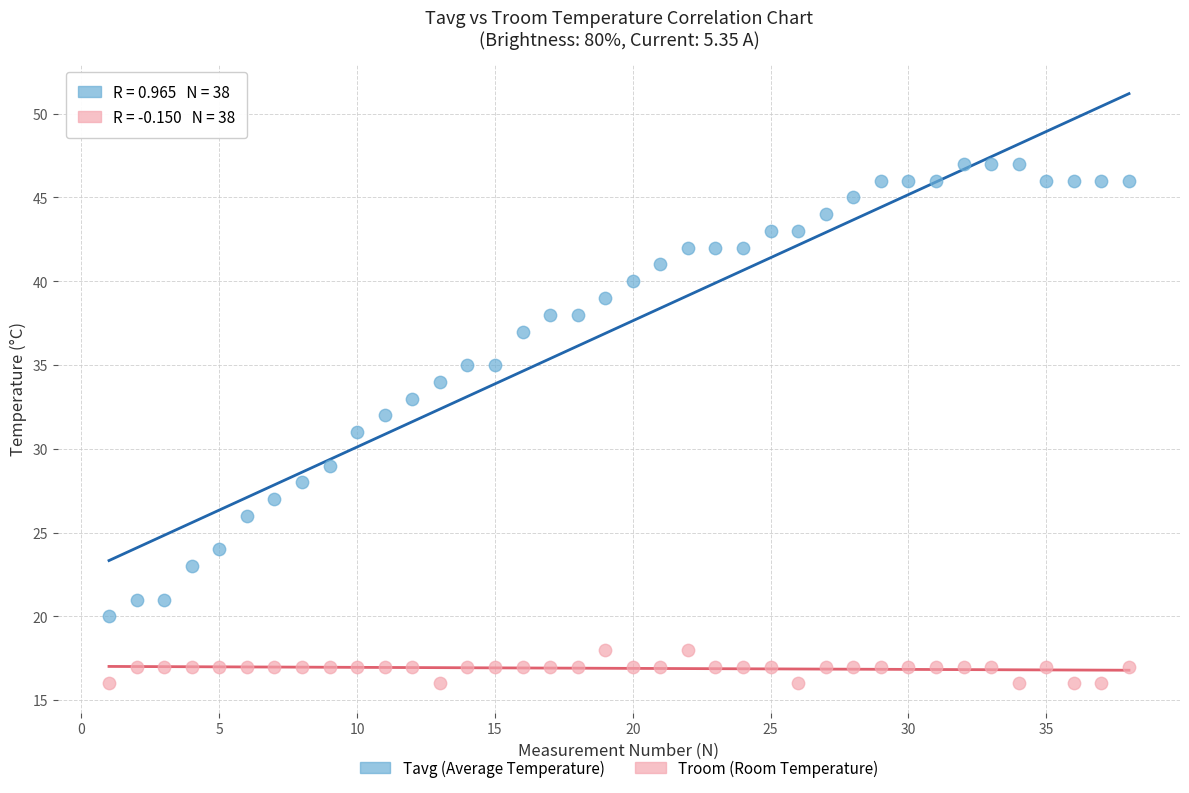

Across all data points, what is the range of Y values (max minus min)?

31